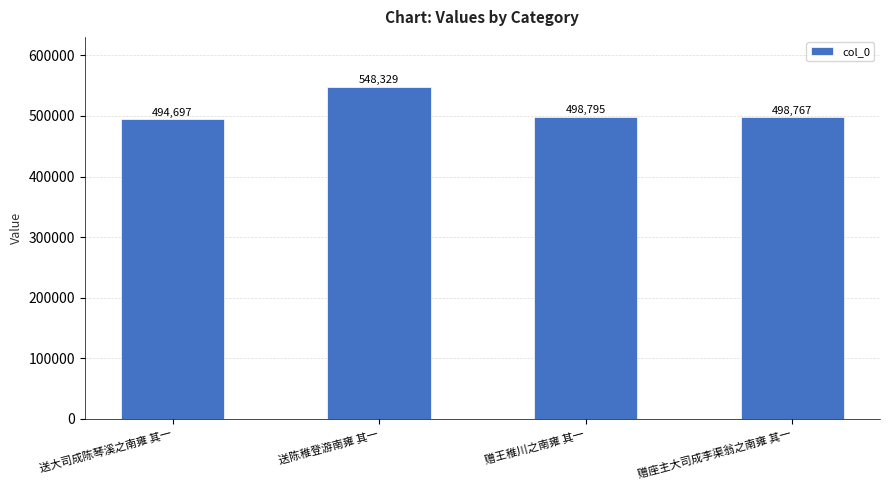

What is the maximum value shown in the chart?

548329